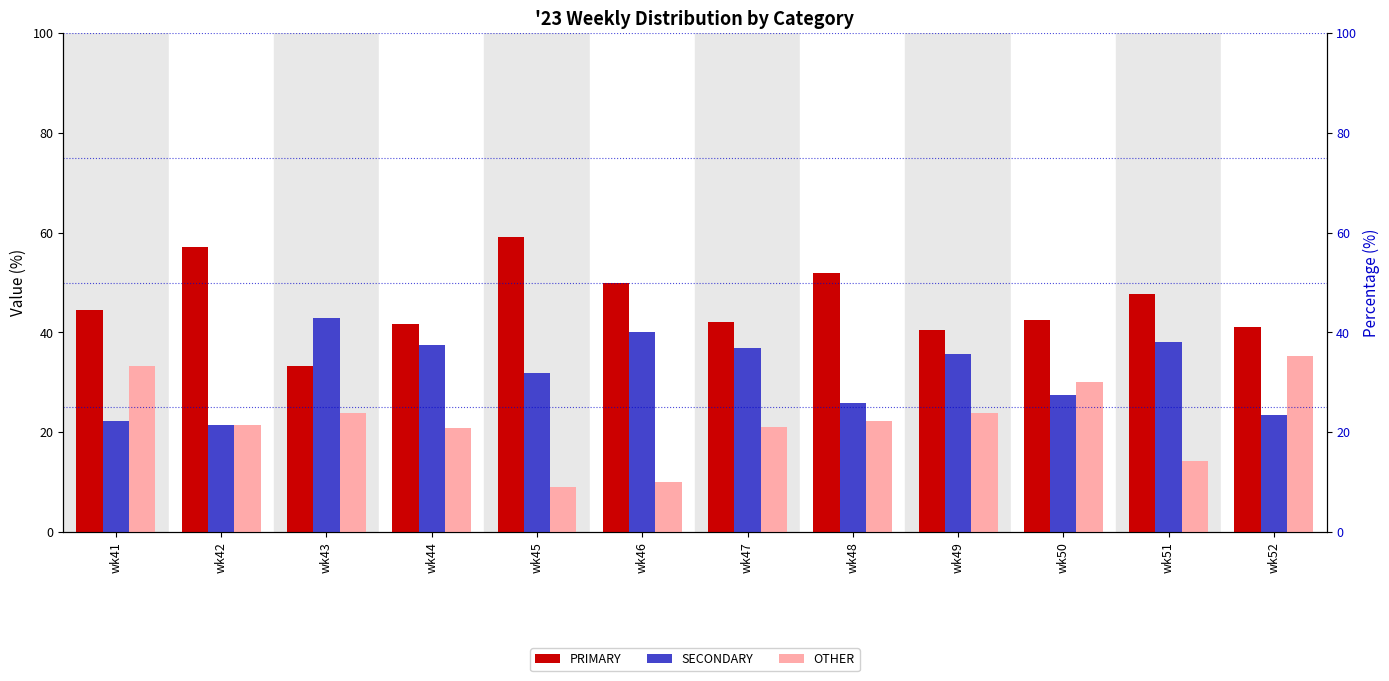

True or false: PRIMARY has a value of 9.0 at wk52.

False